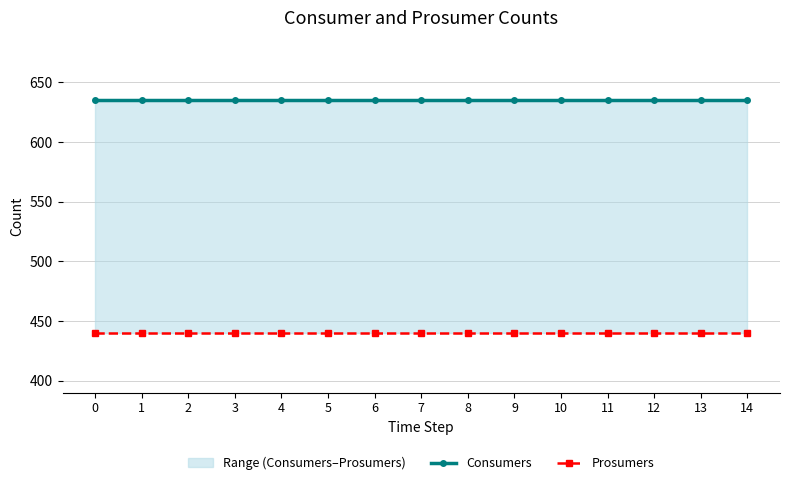

Which has a higher value, 13 or 0?

13